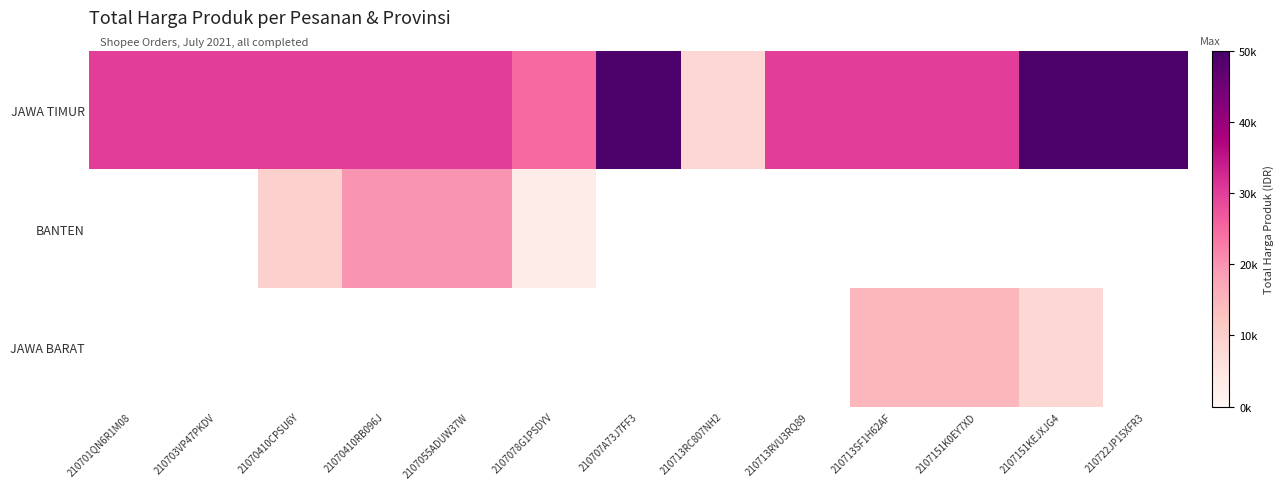

At which category does the chart reach its peak across all series?

210707A73J7FF3